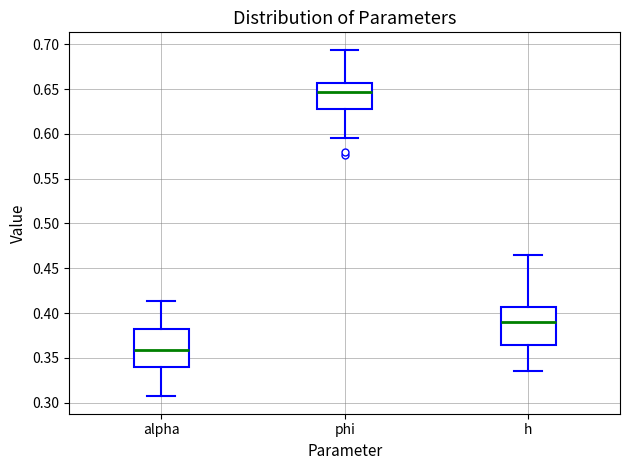

Reading left to right, transcribe this box plot: for each box, give where its median line is, the range the box spans, and where its two whiskers end, as read against the y-axis. The values are not printed on the chart, so give them approximately, as read against the axis.

alpha: median 0.360, box 0.340 to 0.380, whiskers 0.305 to 0.415
phi: median 0.645, box 0.630 to 0.655, whiskers 0.595 to 0.695
h: median 0.390, box 0.365 to 0.405, whiskers 0.335 to 0.465